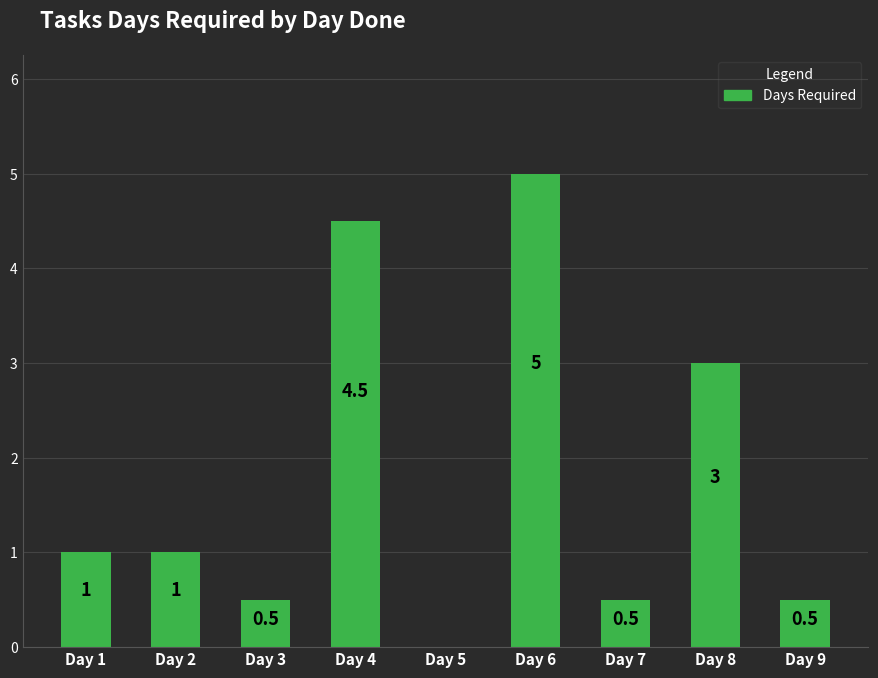

What is the ratio of the value at Day 2 to the value at Day 4?

0.2